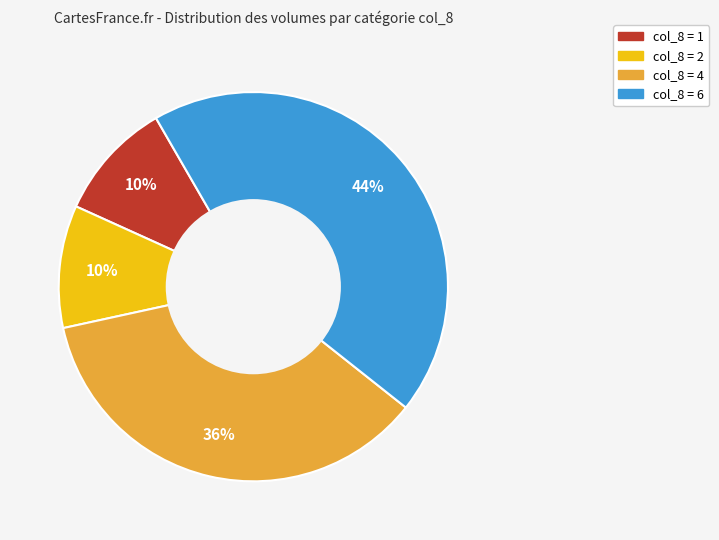

To the nearest percent, what is the average slice percentage?

25%